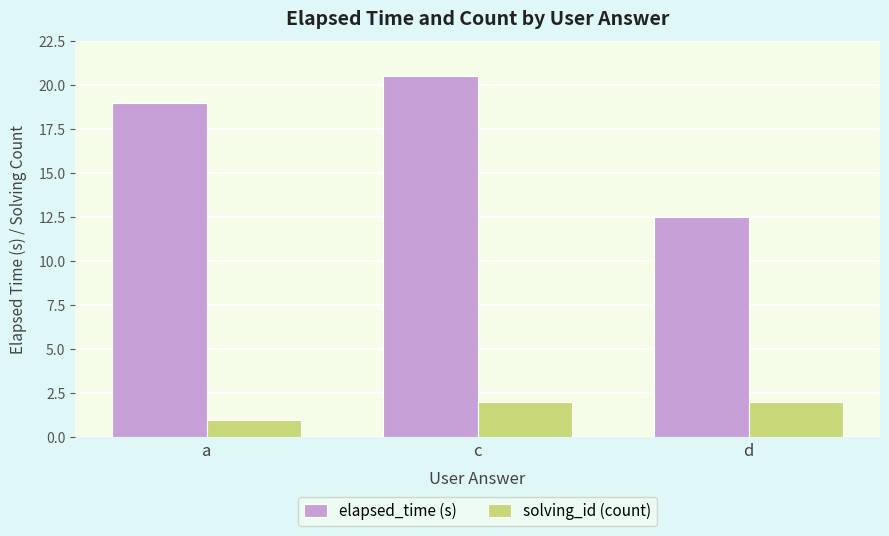

What is the highest value of the solving_id (count) series?

2.0